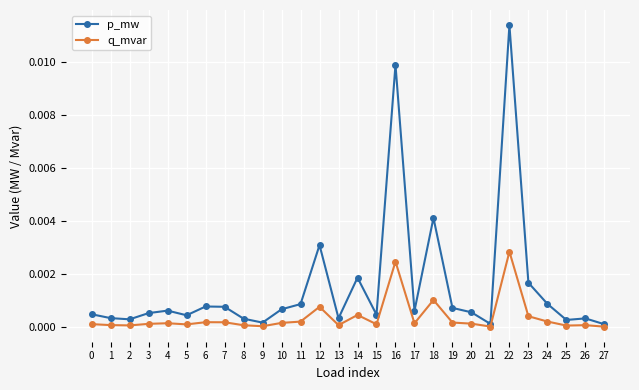

Which series has the widest spread of values?

p_mw